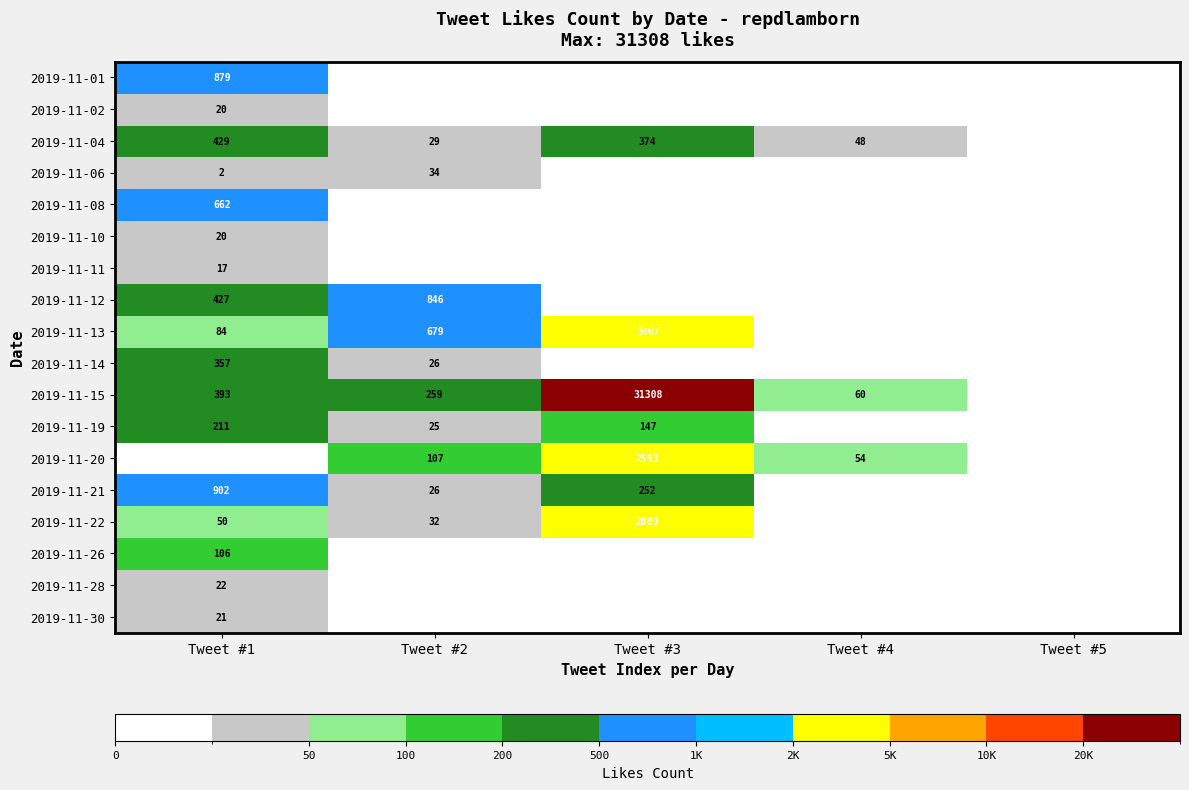

What is the difference between the 2019-11-21 values at Tweet #1 and Tweet #3?

650